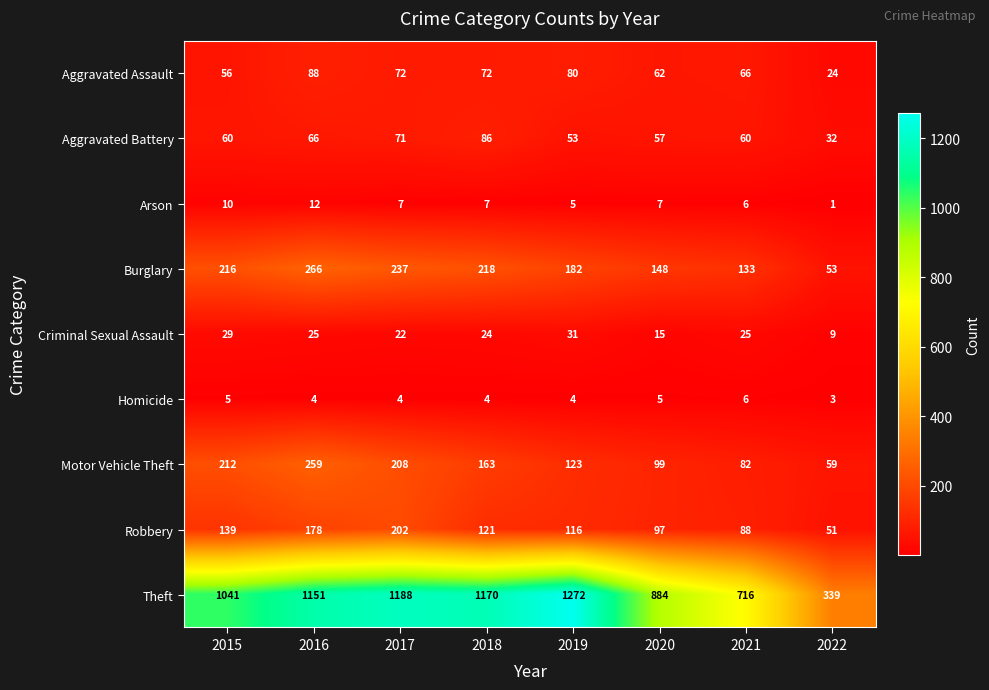

What is the sum of the Burglary values at 2016 and 2017?

503